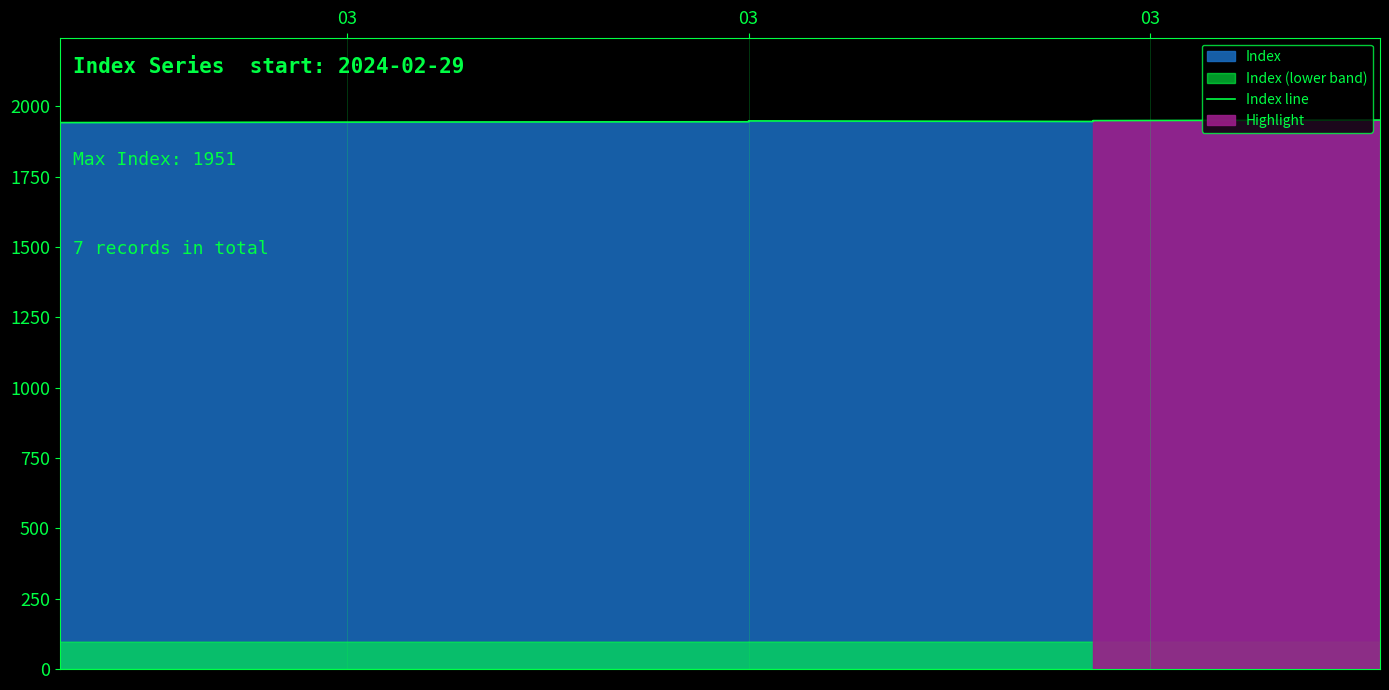

What is the change in value from 03 to 3?

+4